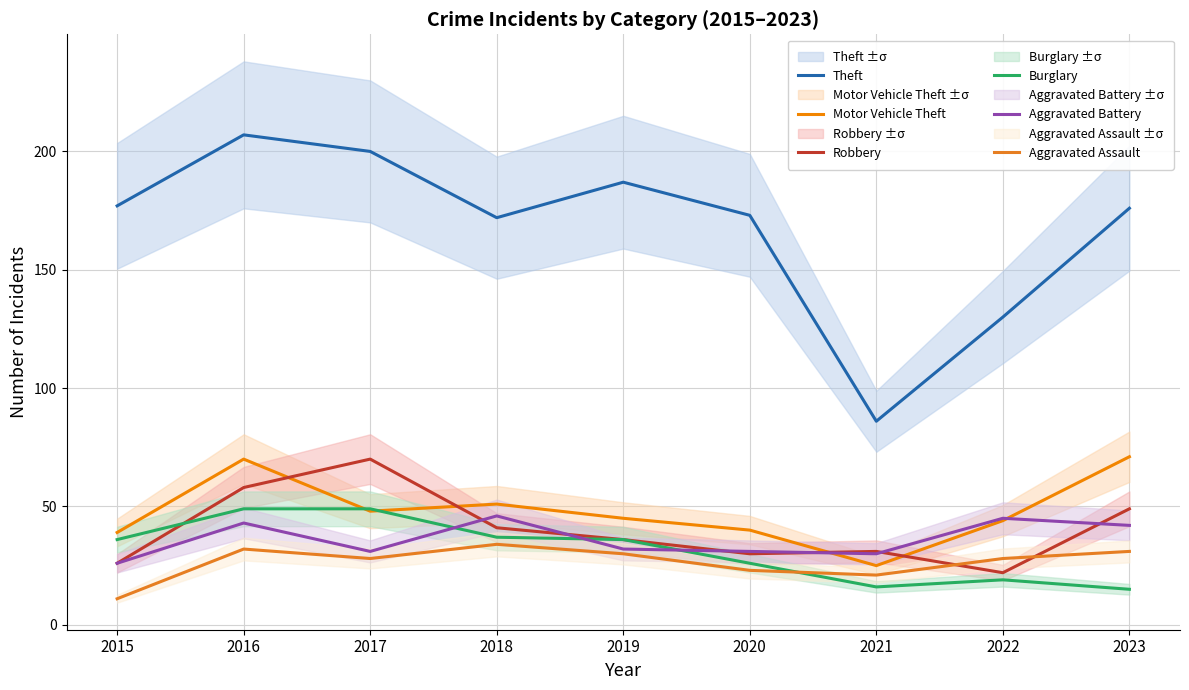

At which category is the sum across all series the highest?

2016